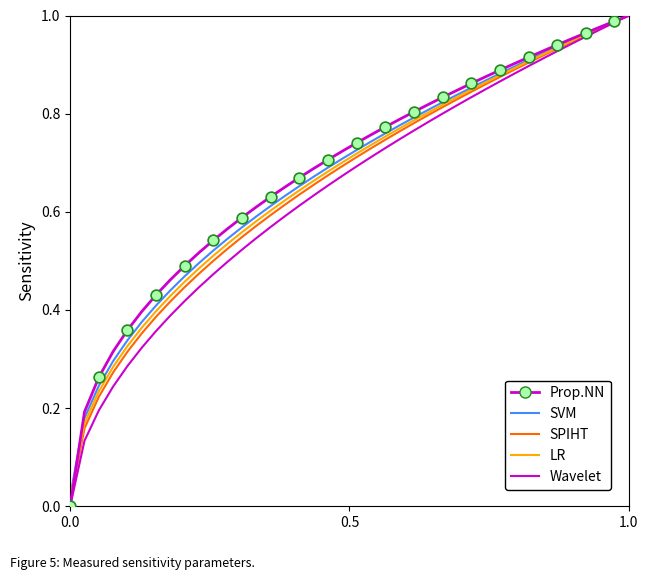

Which series has the largest total across all categories?

Prop.NN